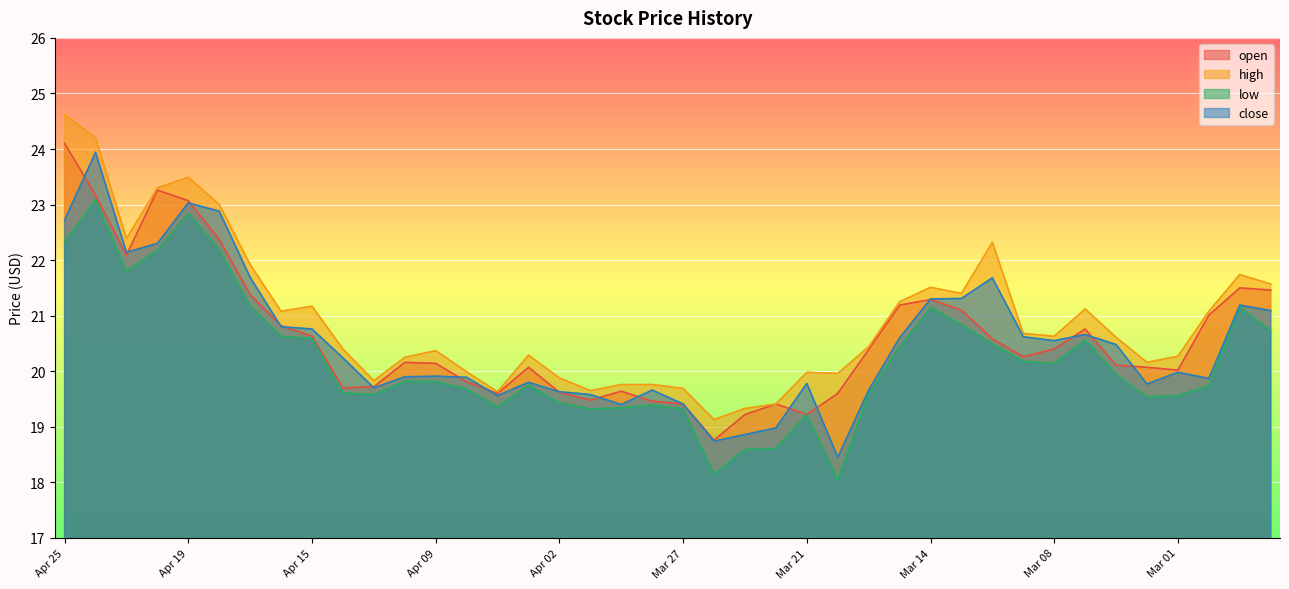

Which series has the largest range (max minus min)?

high